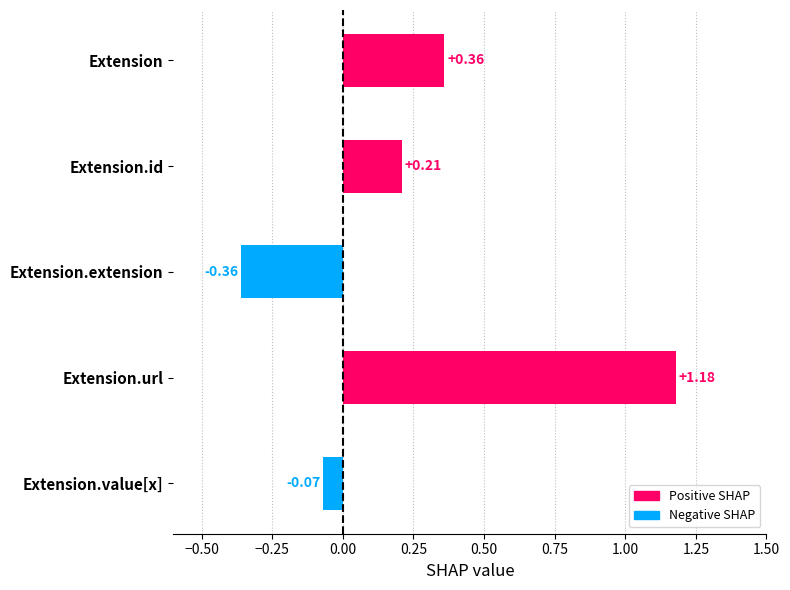

Approximately how many times larger is the value at Extension compared to Extension.url?

0.3